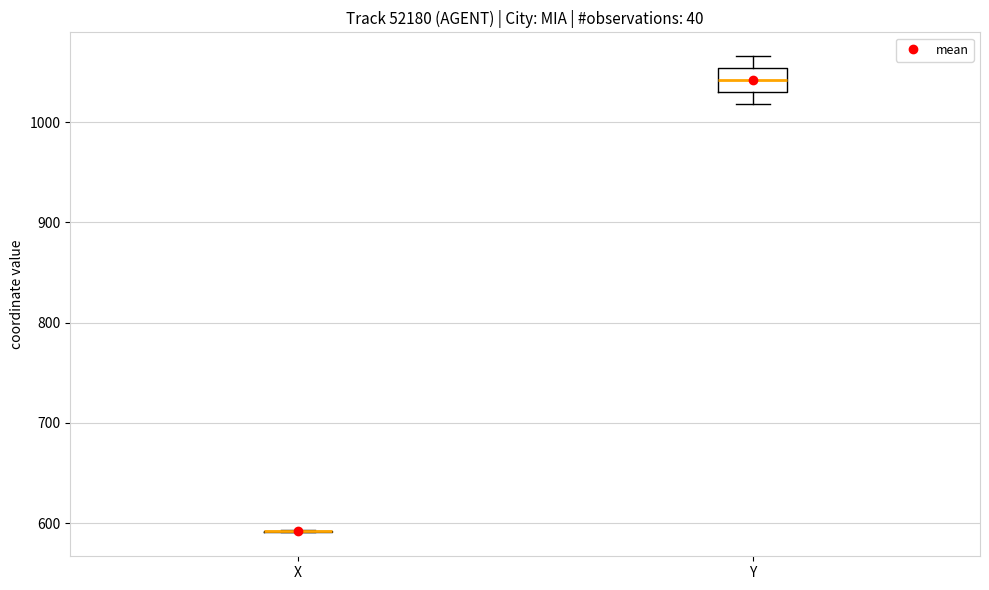

Reading left to right, read every box against the y-axis: the position of its median line, the range the box covers, and the ends of its whiskers. The values are not printed on the chart, so give them approximately, as read against the axis.

X: box collapsed to a line at 590, whiskers 590 to 590
Y: median 1040, box 1030 to 1050, whiskers 1020 to 1070